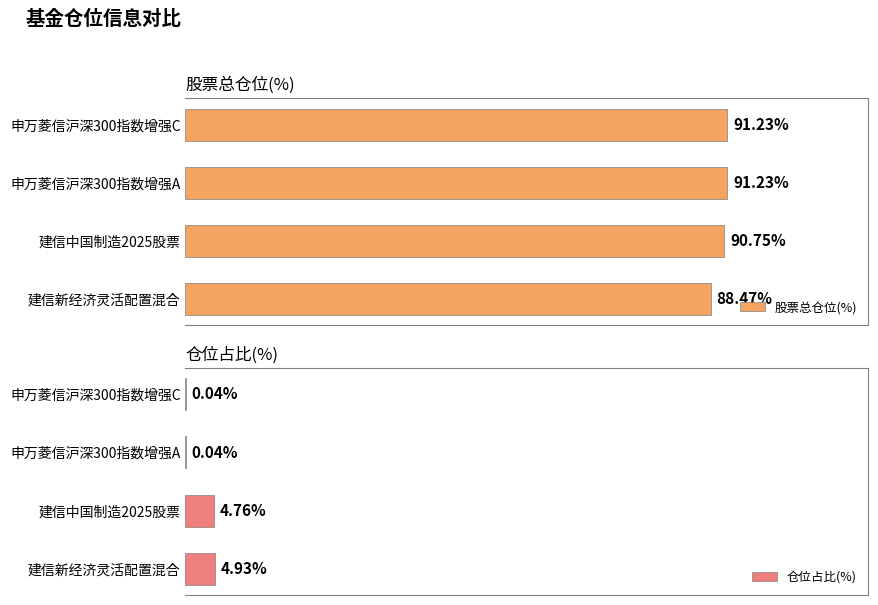

Which category has the lowest value in the 股票总仓位(%) series?

建信新经济灵活配置混合